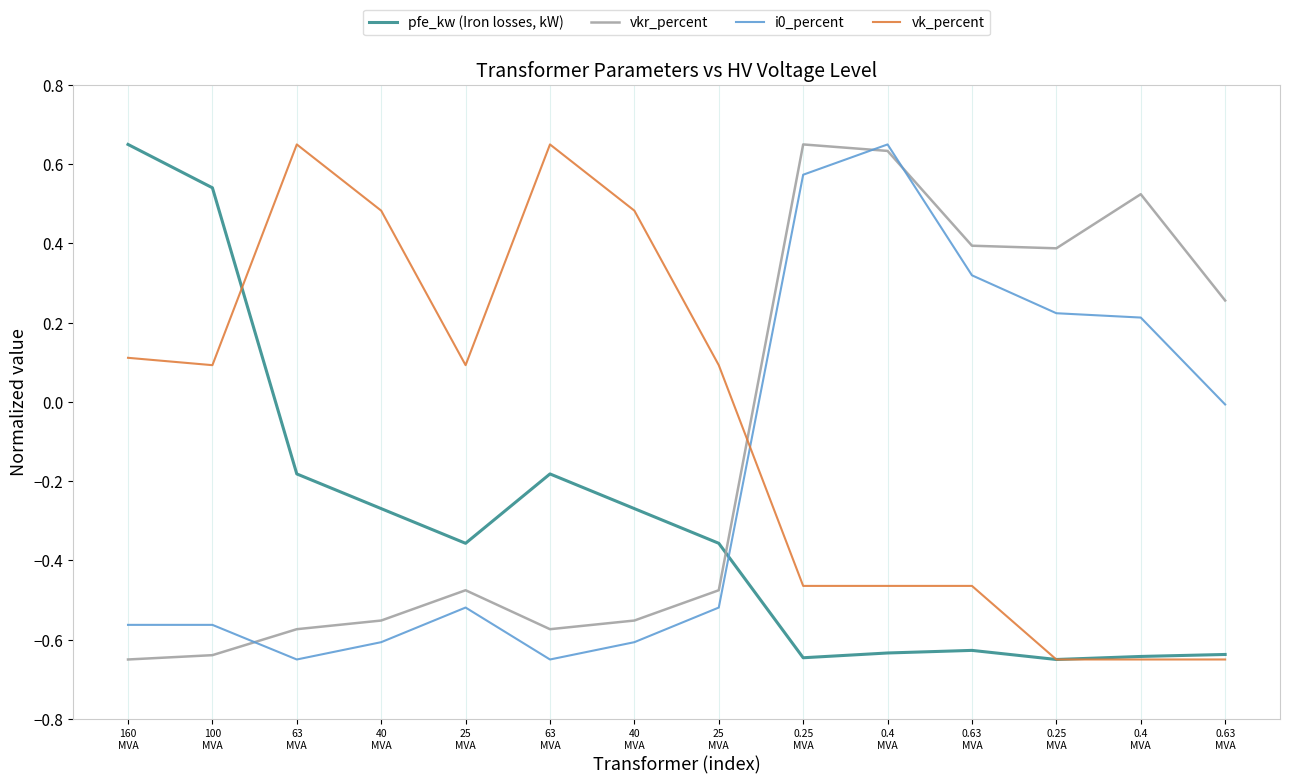

Does the chart display data point markers on the line(s)?

No